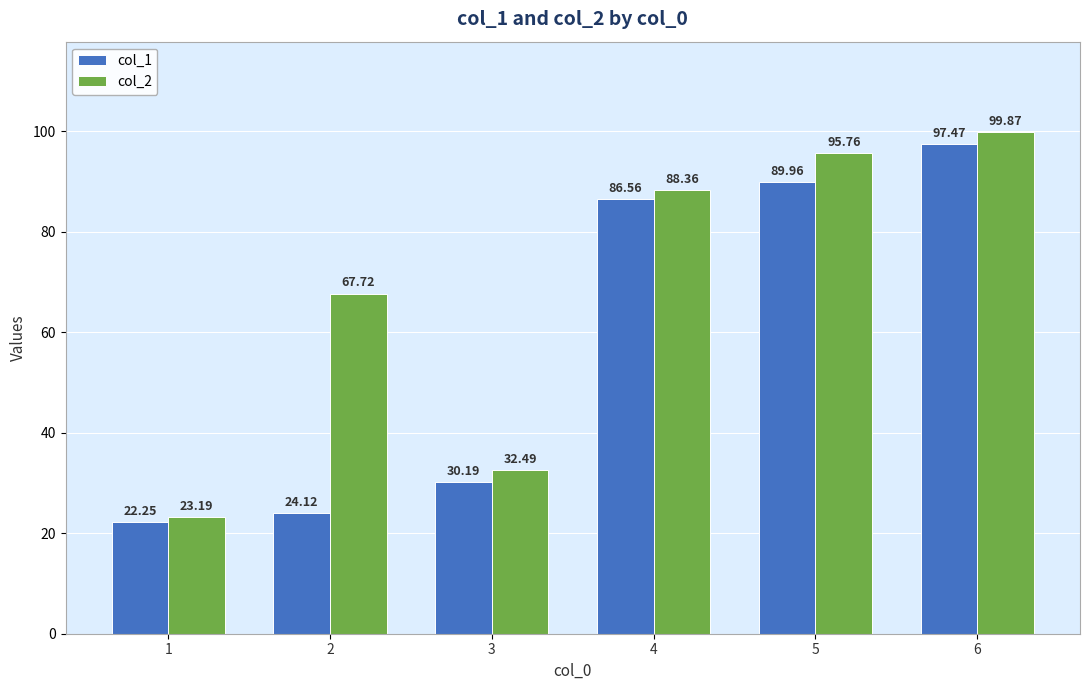

Is the value of col_1 at 1 greater than the value of col_2 at 4?

No